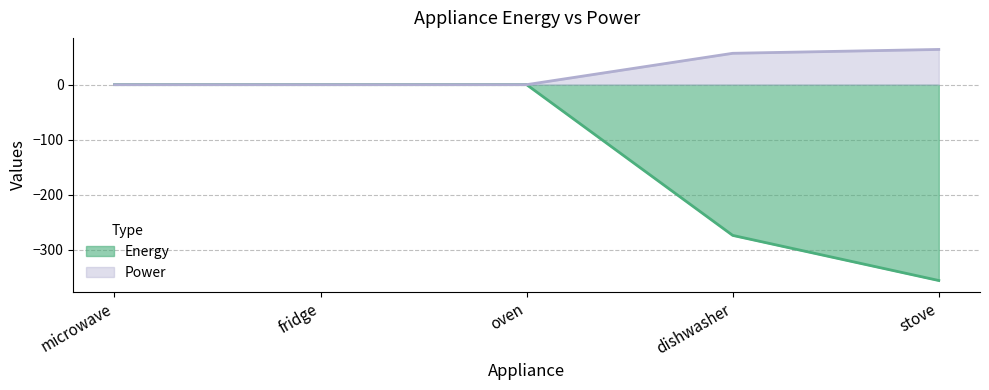

At which label does Power reach its peak?

stove